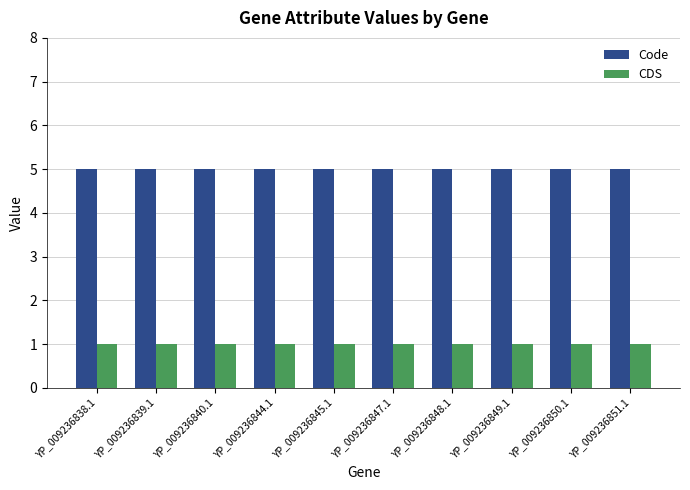

What is the spread (max minus min) of values at YP_009236839.1?

4